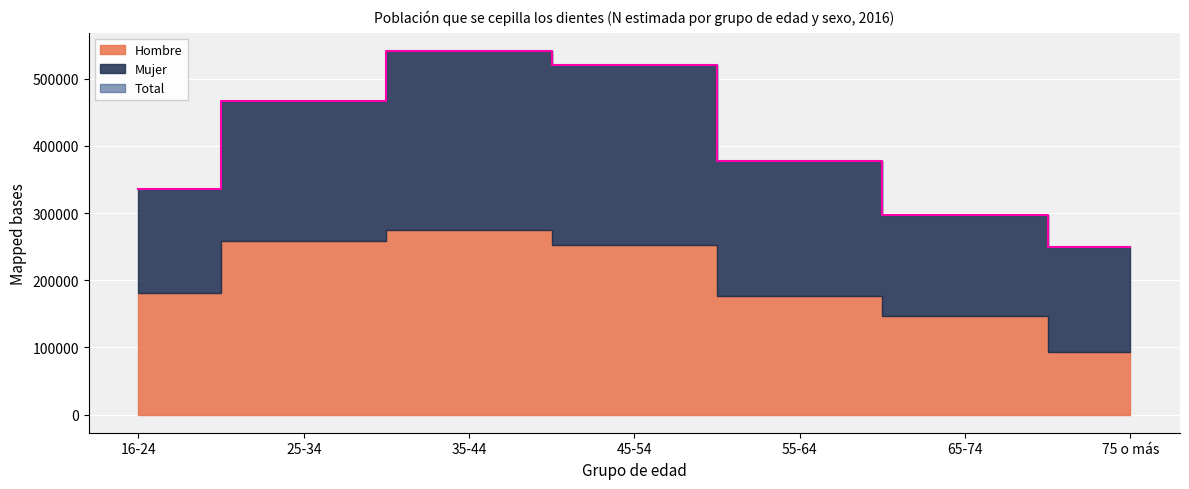

After their last crossing, which series has the higher values: Mujer or Hombre?

Mujer